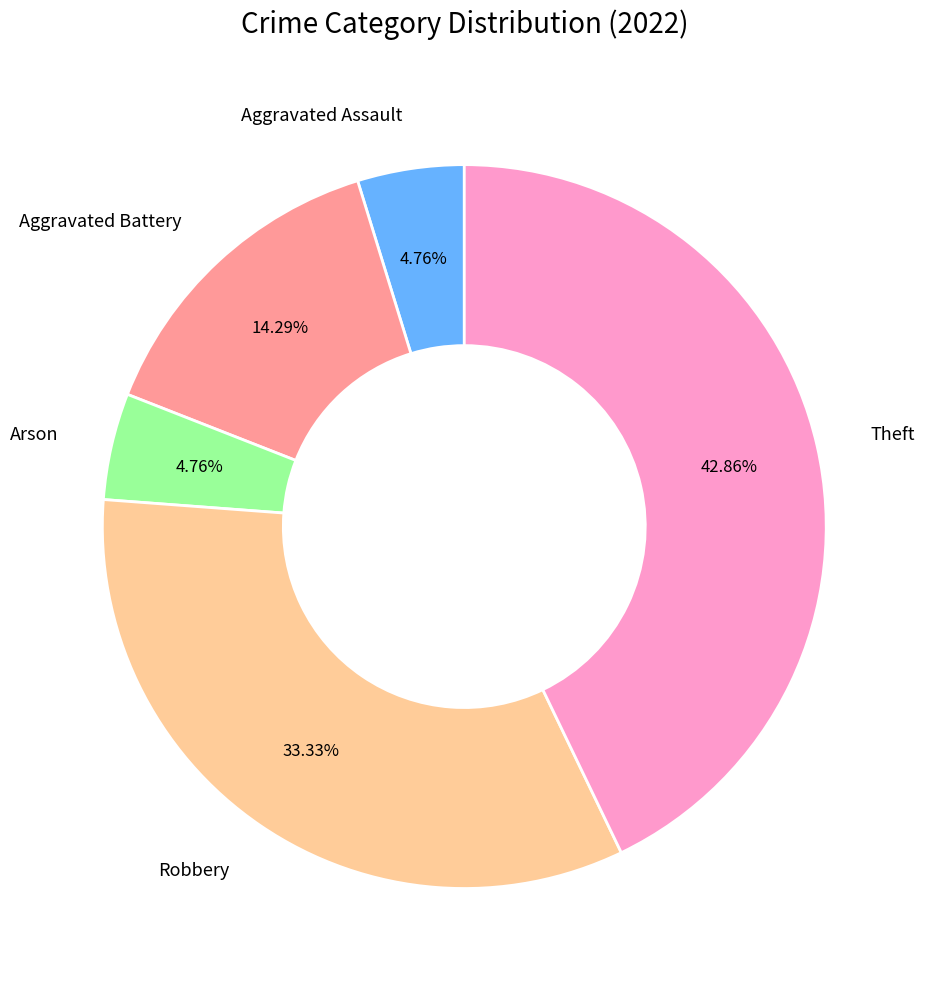

Which slice is the largest?

Theft